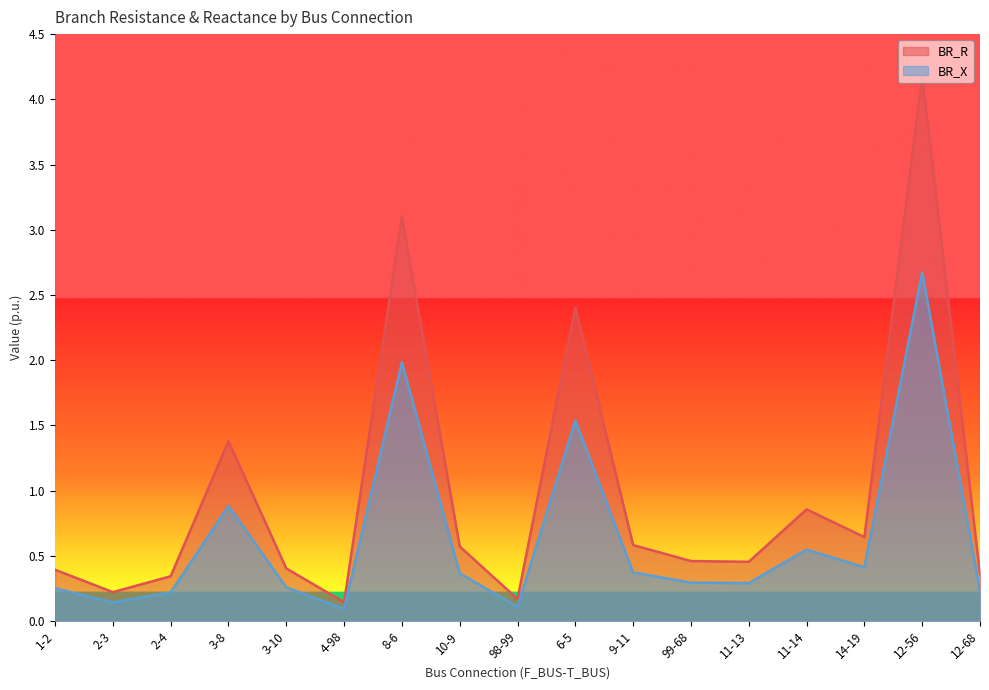

What is the label of the 4th point from the right?

11-14